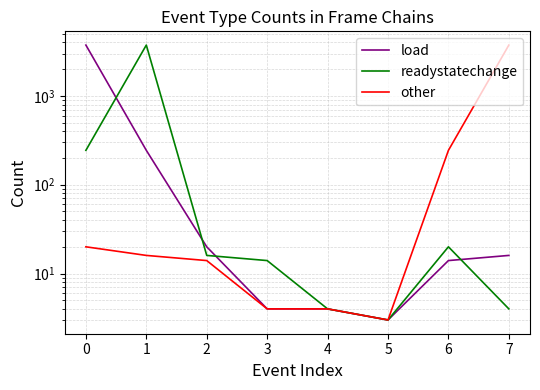

How many categories are shown in the chart?

8